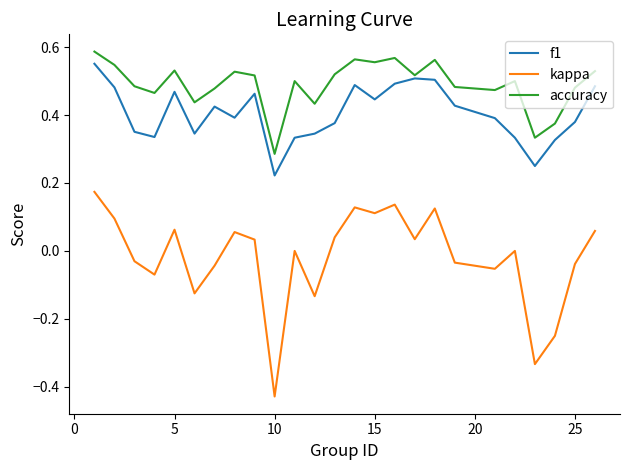

What are all the series names shown in the legend?

f1, kappa, accuracy